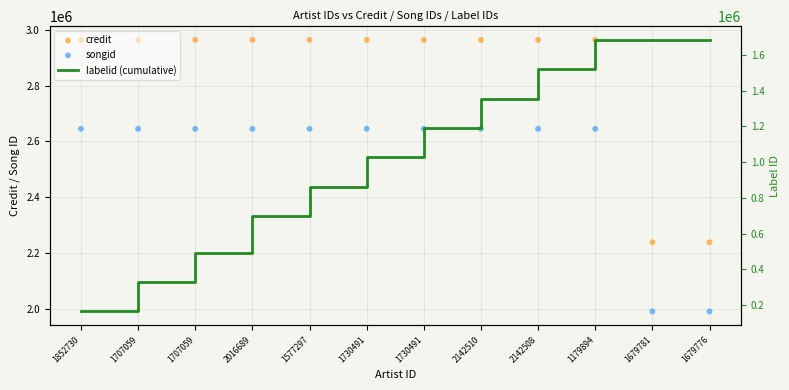

Which series has the widest spread of Y values?

labelid (cumulative)